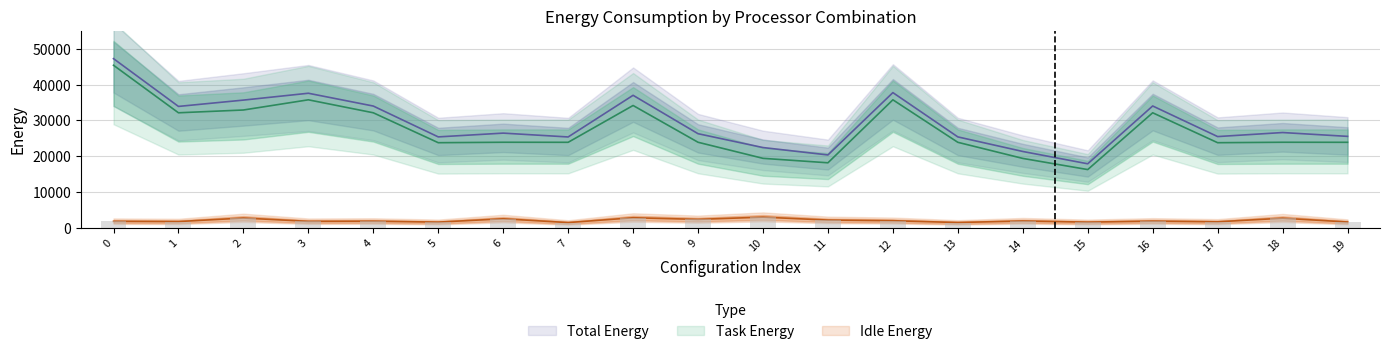

Reading left to right, list all the values displayed in this chart.

Task Energy: 0=45390.4	1=32128.3	2=32905.4	3=35749.8	4=32128.3	5=23780.3	6=23903.4	7=23890.0	8=34165.0	9=23903.4	10=19418.1	11=18174.3	12=35749.8	13=23890.0	14=19397.1	15=16281.5	16=32128.3	17=23780.3	18=23903.4	19=23890.0
Idle Energy: 0=1843.1	1=1775.1	2=2763.3	3=1831.4	4=1878.1	5=1621.2	6=2550.9	7=1493.5	8=2839.7	9=2387.7	10=3009.6	11=2191.7	12=2008.2	13=1508.2	14=1935.4	15=1615.4	16=1898.6	17=1709.7	18=2714.1	19=1656.3
Total Energy: 0=47233.5	1=33903.4	2=35668.7	3=37581.2	4=34006.4	5=25401.5	6=26454.3	7=25383.5	8=37004.7	9=26291.1	10=22427.7	11=20366.0	12=37758.0	13=25398.1	14=21332.5	15=17896.9	16=34026.9	17=25490.0	18=26617.5	19=25546.3